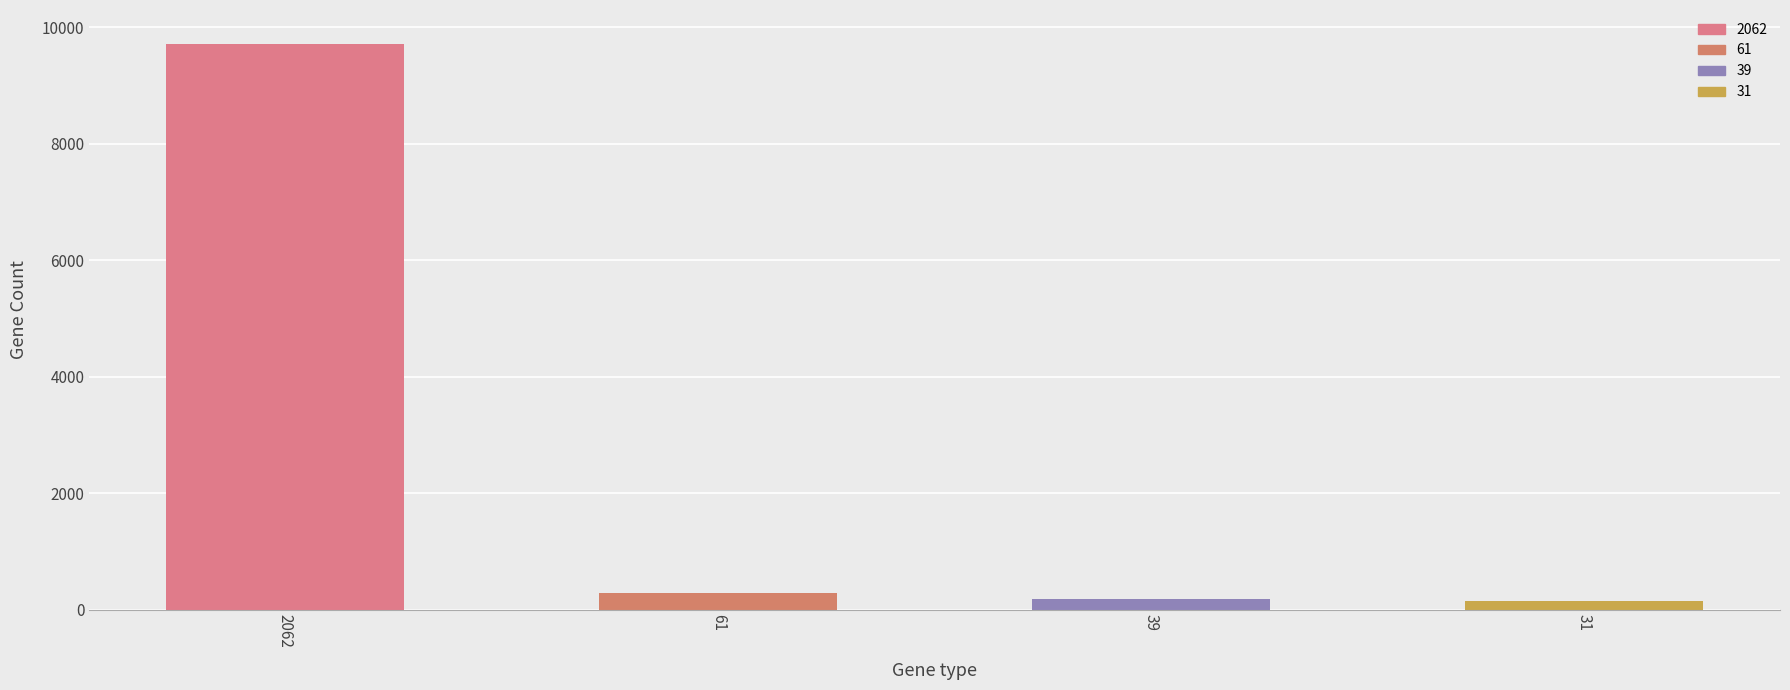

What is the value of the 3rd bar from the left?

183